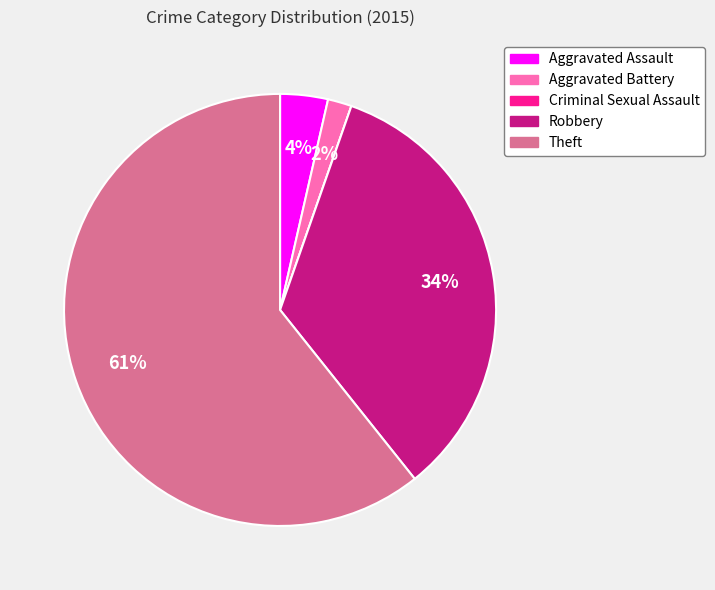

Which slice is the largest?

Theft